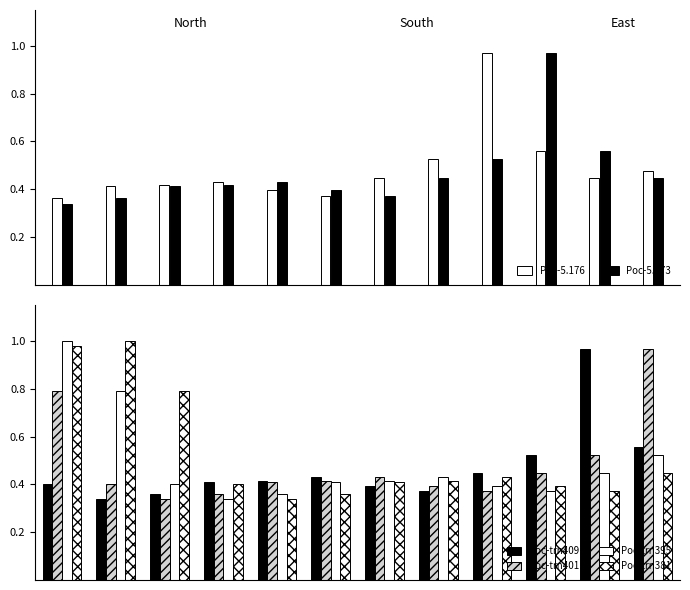

Reading left to right, extract all data points from this chart.

Poc-5.176: 0.4	0.4	0.4	0.4	0.4	0.4	0.4	0.5	1.0	0.6	0.4	0.5
Poc-5.173: 0.3	0.4	0.4	0.4	0.4	0.4	0.4	0.4	0.5	1.0	0.6	0.4
Poc-trn409: 0.4	0.3	0.4	0.4	0.4	0.4	0.4	0.4	0.4	0.5	1.0	0.6
Poc-trn401: 0.8	0.4	0.3	0.4	0.4	0.4	0.4	0.4	0.4	0.4	0.5	1.0
Poc-trn395: 1.0	0.8	0.4	0.3	0.4	0.4	0.4	0.4	0.4	0.4	0.4	0.5
Poc-trn381: 1.0	1.0	0.8	0.4	0.3	0.4	0.4	0.4	0.4	0.4	0.4	0.4